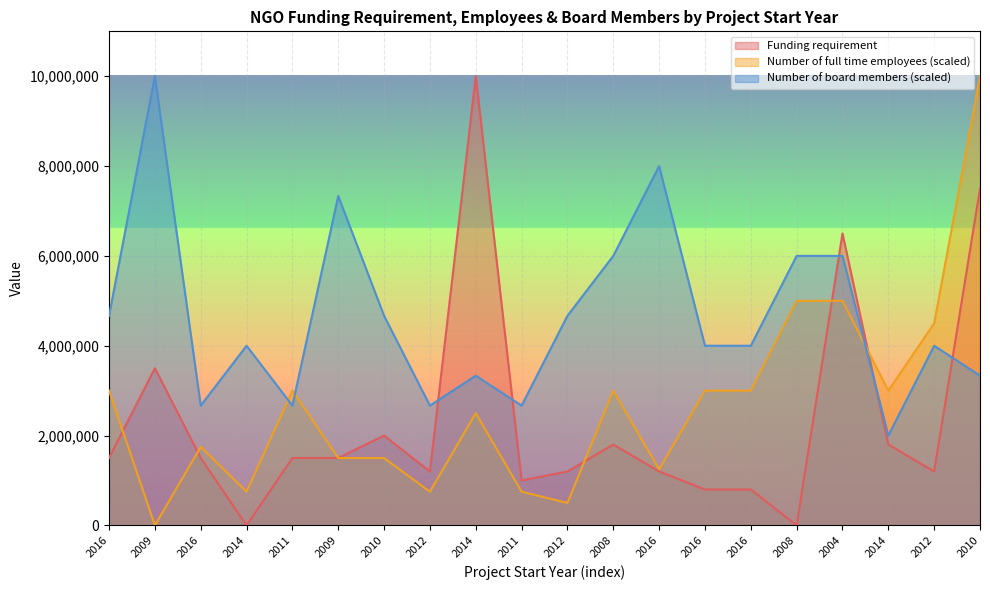

True or false: Number of full time employees and Number of board members cross at least once.

True